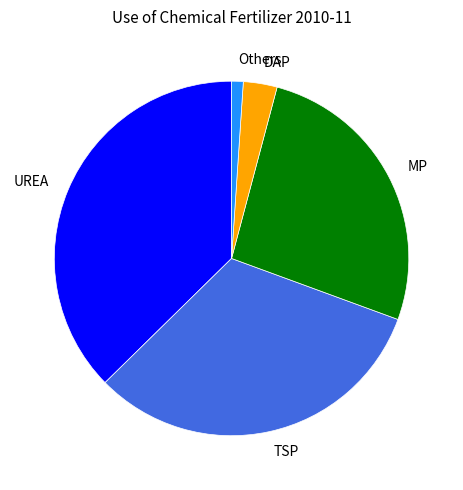

Is DAP the majority of the pie?

No